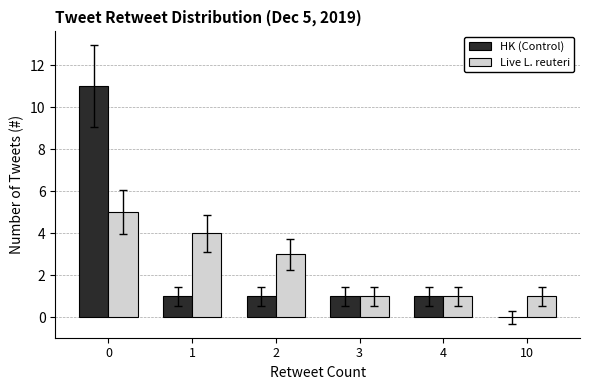

What is the sum of the HK (Control) values at 2 and 3?

2